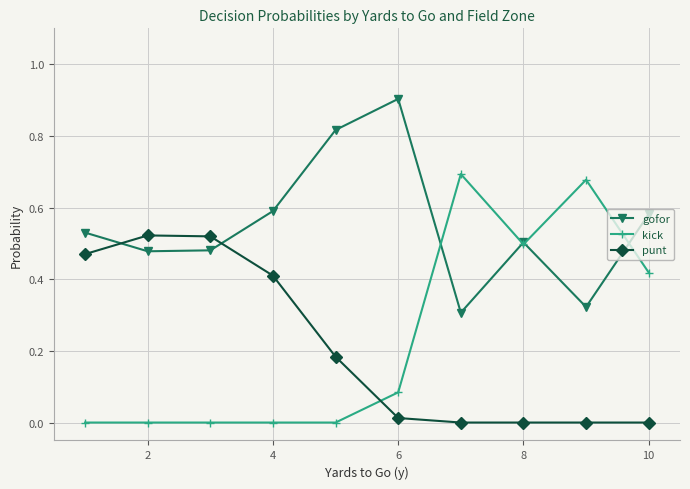

Which series has the widest spread of values?

kick